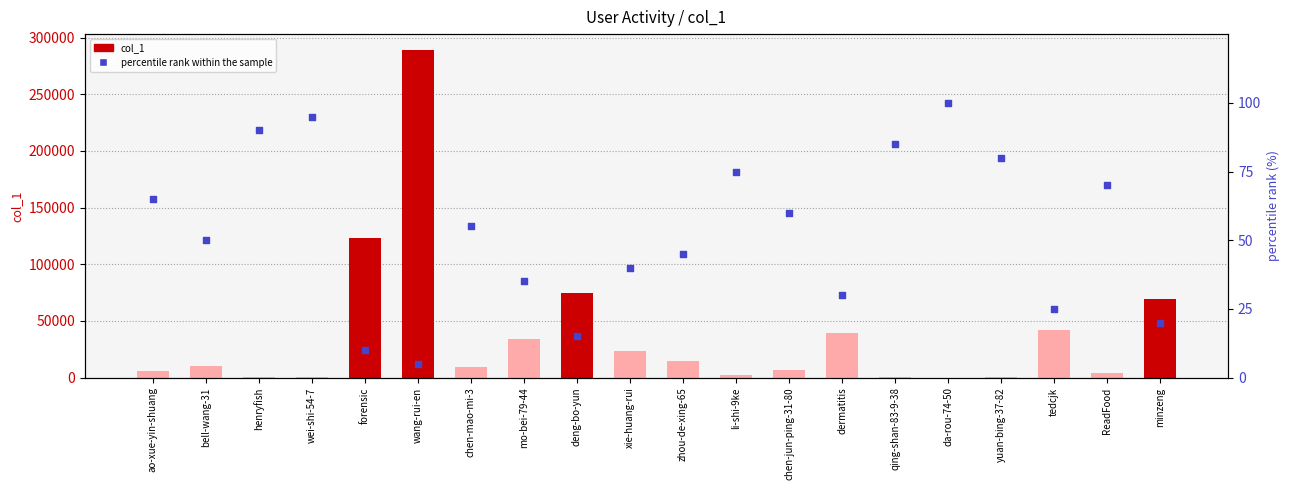

Which series contains the lowest Y value?

percentile rank within the sample